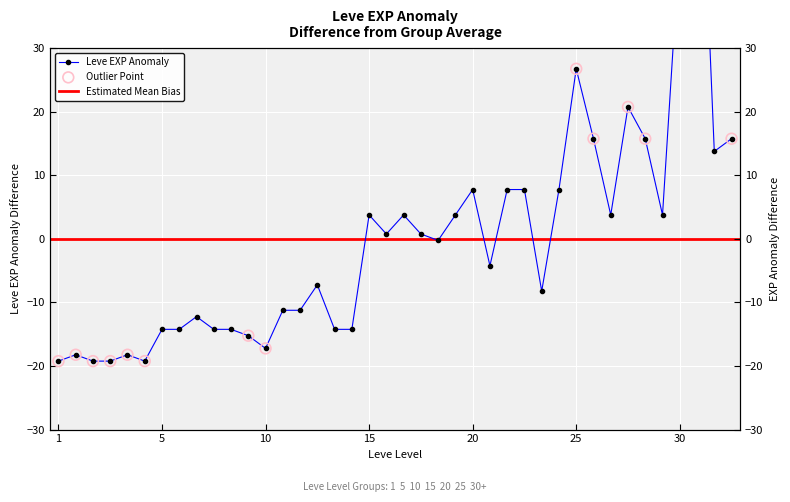

Which has a higher value, 15 or 1?

15